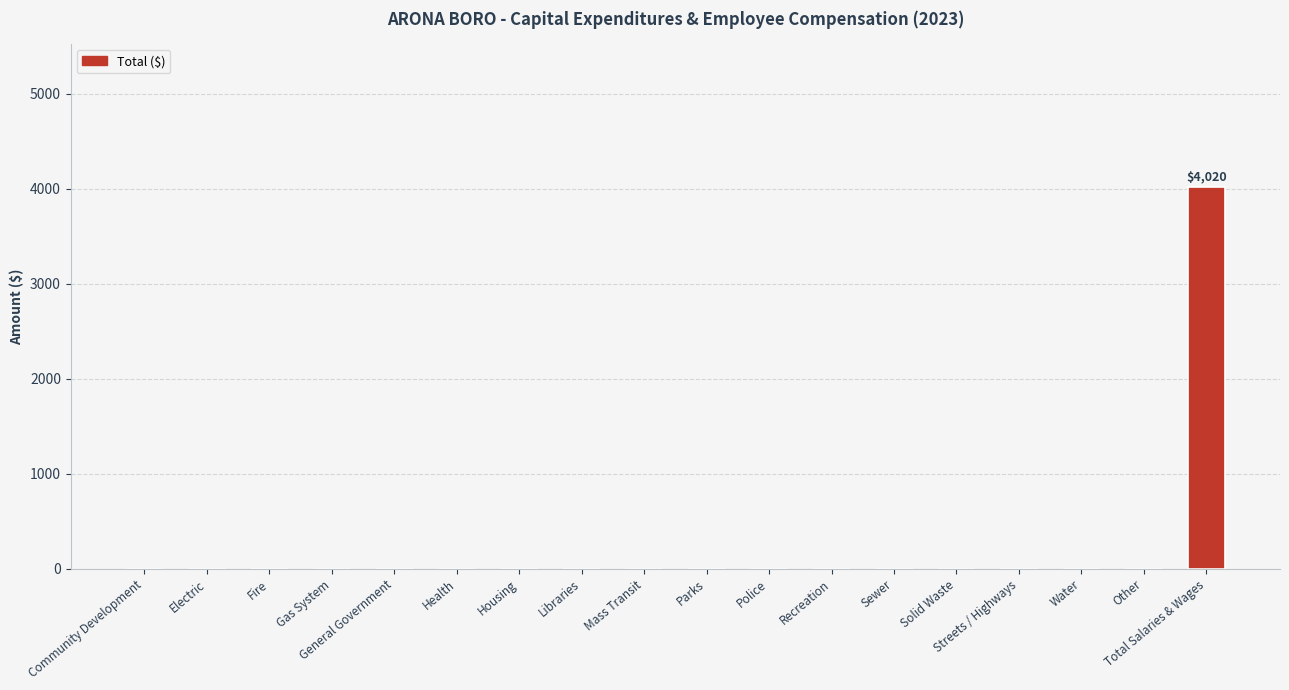

The chart shows a value of 0 at Water. True or false?

True